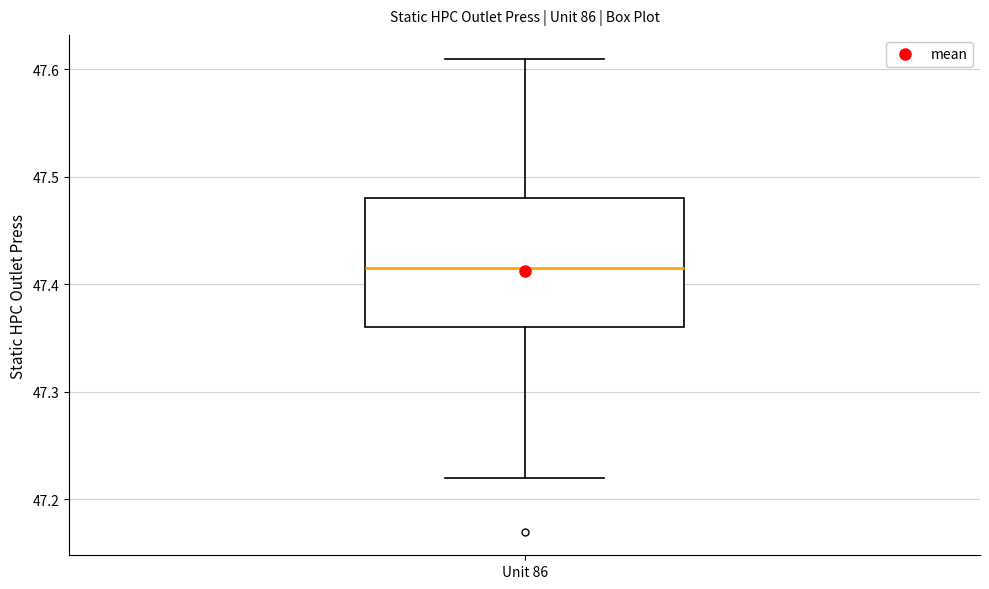

Transcribe this box plot: give where the median line is, the range the box spans, and where the two whiskers end, as read against the y-axis. The values are not printed on the chart, so give them approximately, as read against the axis.

median 47.42, box 47.36 to 47.48, whiskers 47.22 to 47.61